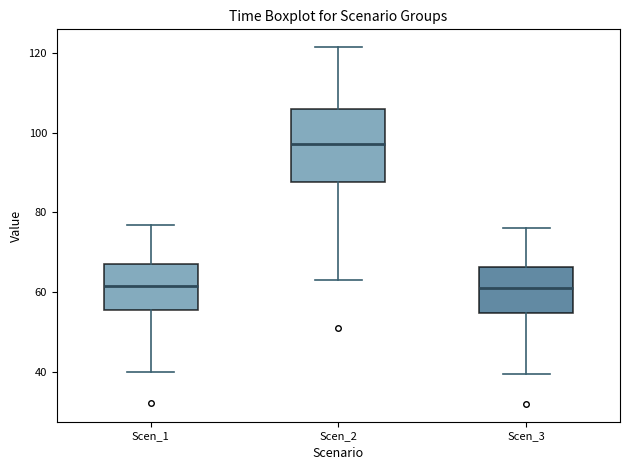

Reading left to right, transcribe this box plot: for each box, give where its median line is, the range the box spans, and where its two whiskers end, as read against the y-axis. The values are not printed on the chart, so give them approximately, as read against the axis.

Scen_1: median 62, box 56 to 68, whiskers 40 to 76
Scen_2: median 98, box 88 to 106, whiskers 64 to 122
Scen_3: median 60, box 54 to 66, whiskers 40 to 76